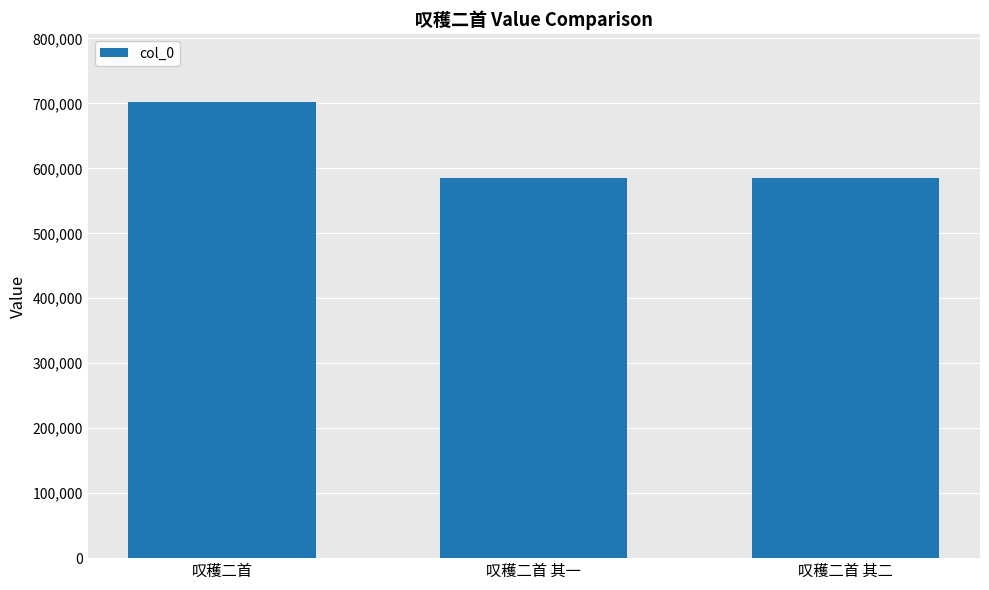

What position from the left is 叹穫二首 其二?

3